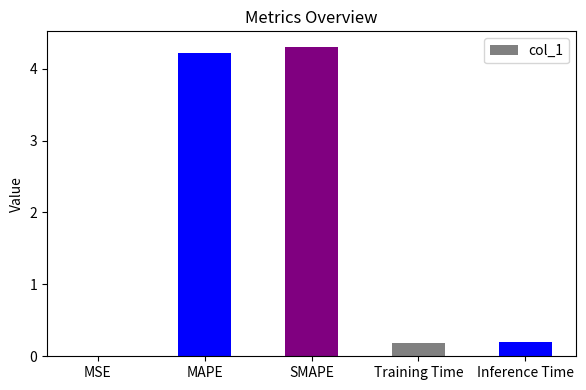

Which has a higher value, SMAPE or MAPE?

SMAPE